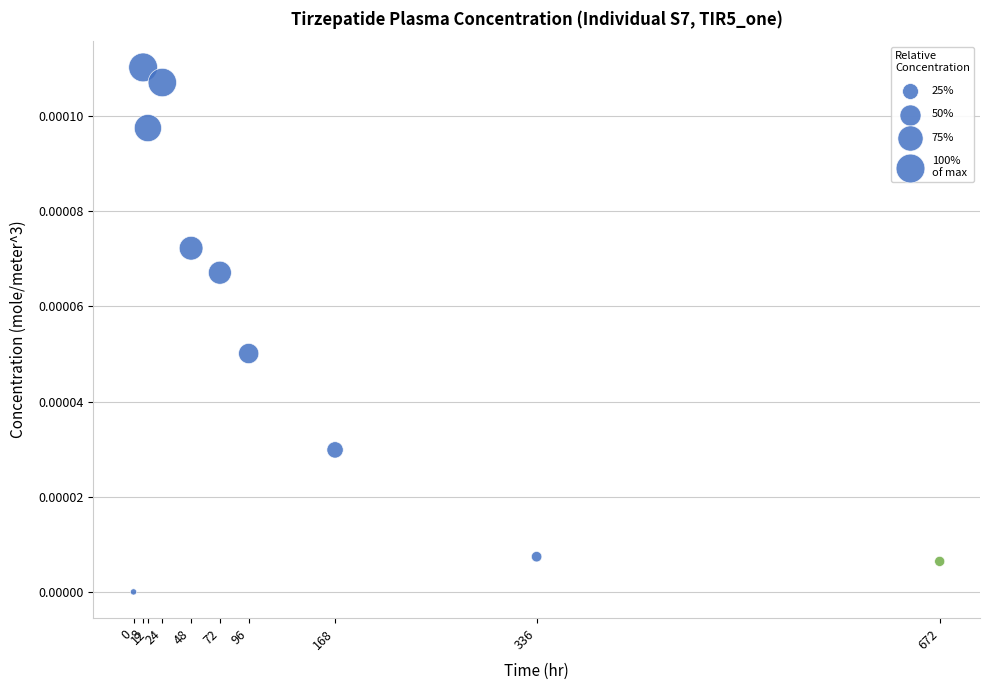

What is the range of X values (max minus min)?

672.0